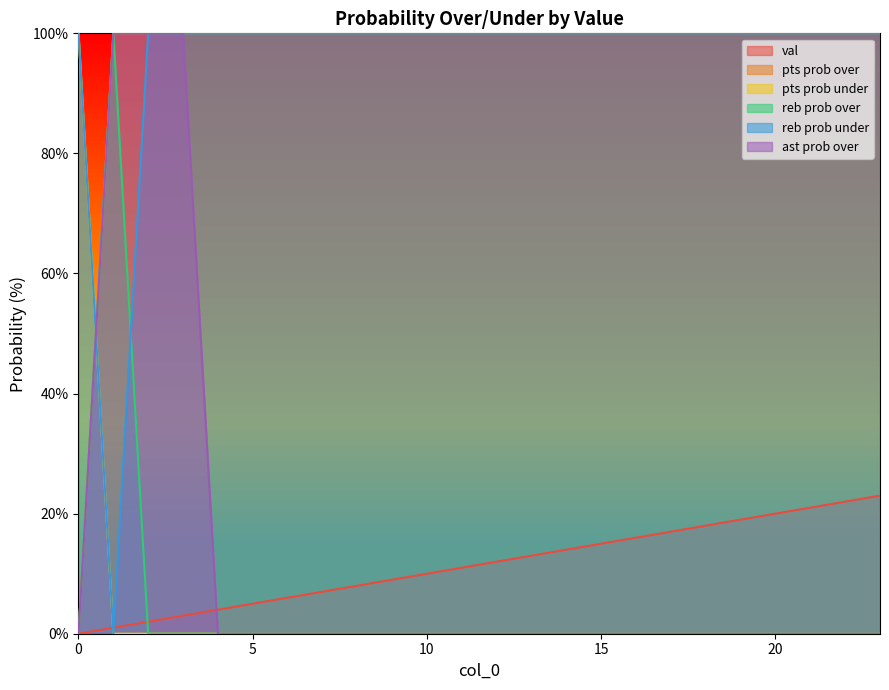

What is the sum of all pts prob over values?

2300